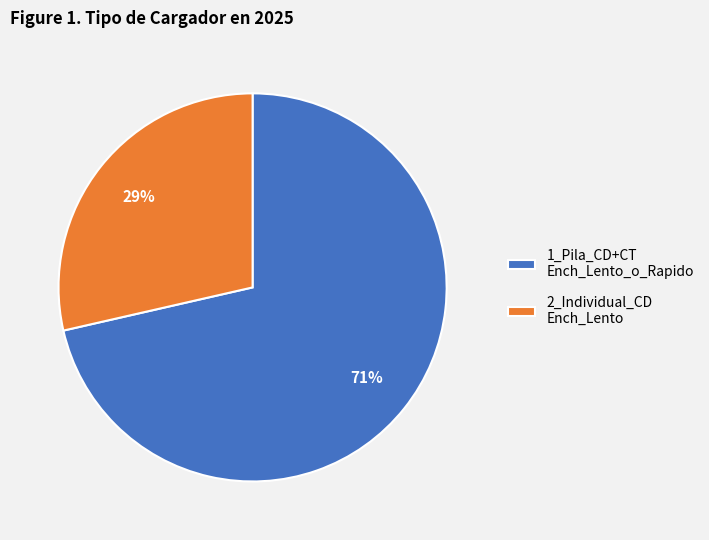

Which has a higher value, 1_Pila_CD+CT Ench_Lento_o_Rapido or 2_Individual_CD Ench_Lento?

1_Pila_CD+CT Ench_Lento_o_Rapido